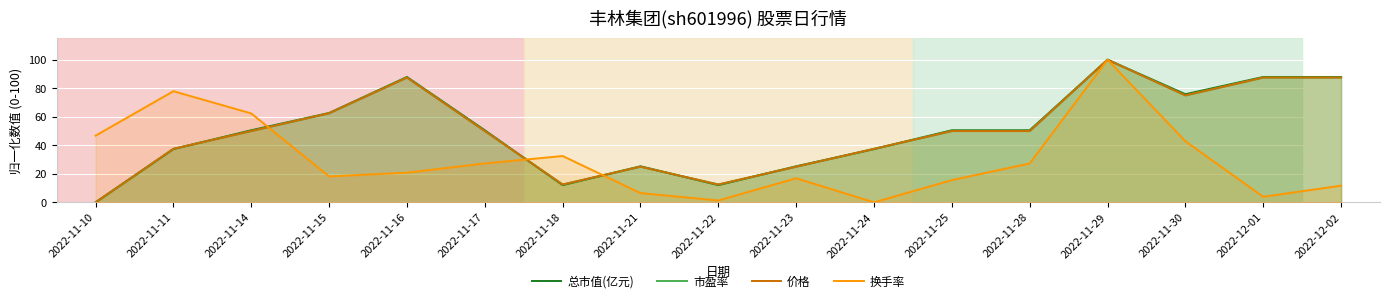

Count the number of data series in this chart.

4